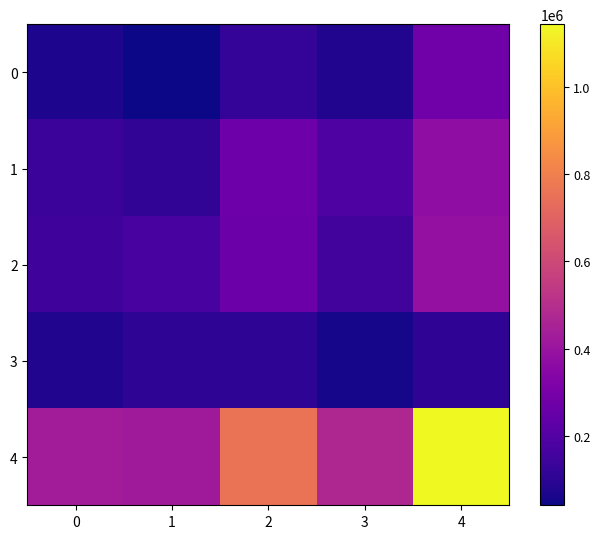

Which has a higher value, 3 or 1?

3